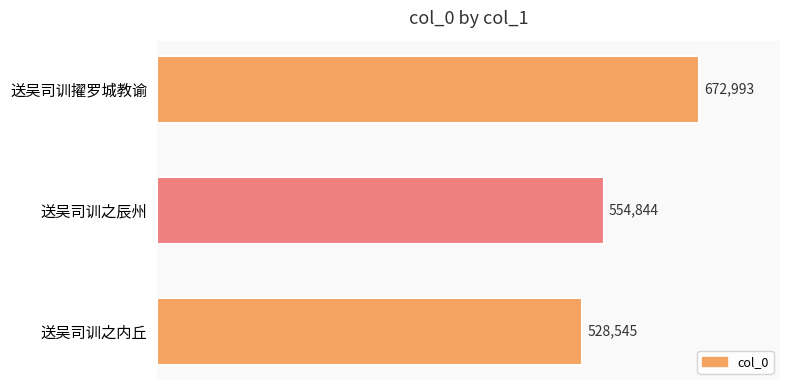

Does the chart contain stacked bars?

No